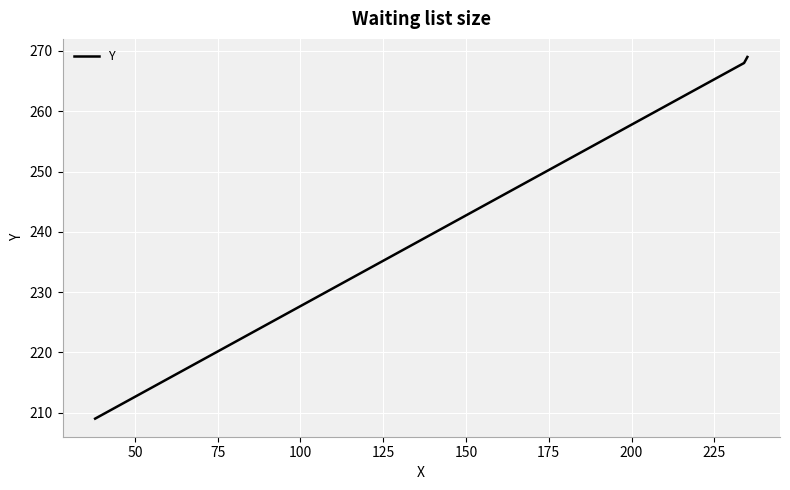

What is the difference between the second highest and minimum values?

59